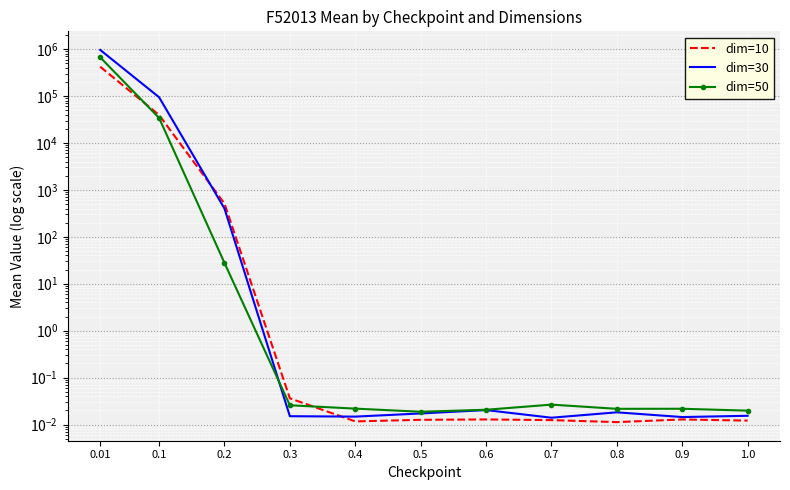

Which series has the largest total across all categories?

dim=30